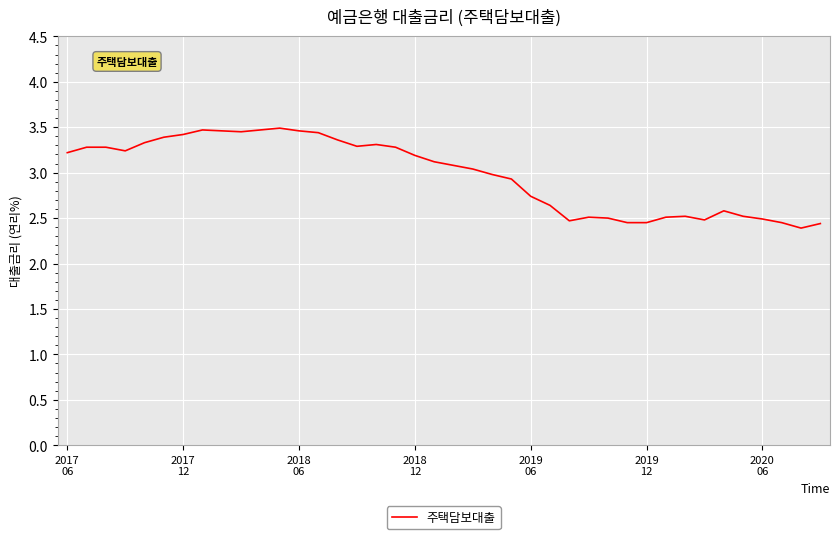

What is the difference between the maximum and minimum values?

1.1